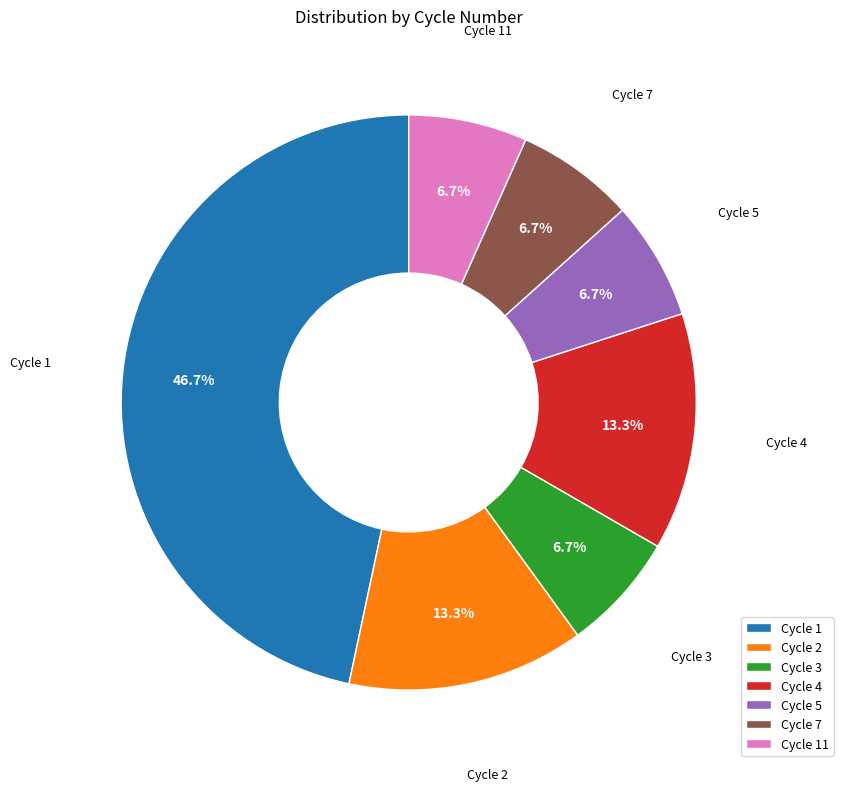

Does Cycle 3 account for over 50% of the chart?

No